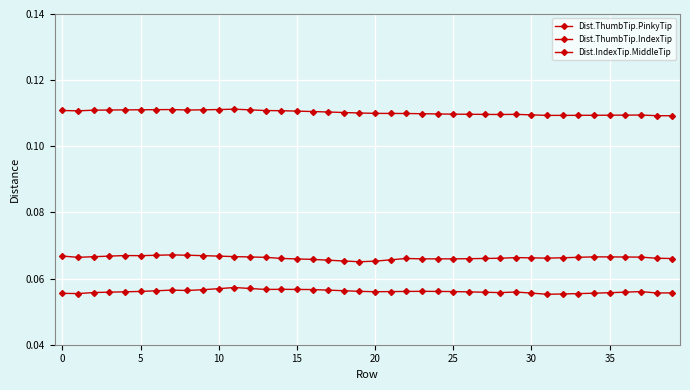

Where is Dist.IndexTip.MiddleTip nearest to the value 0?

19